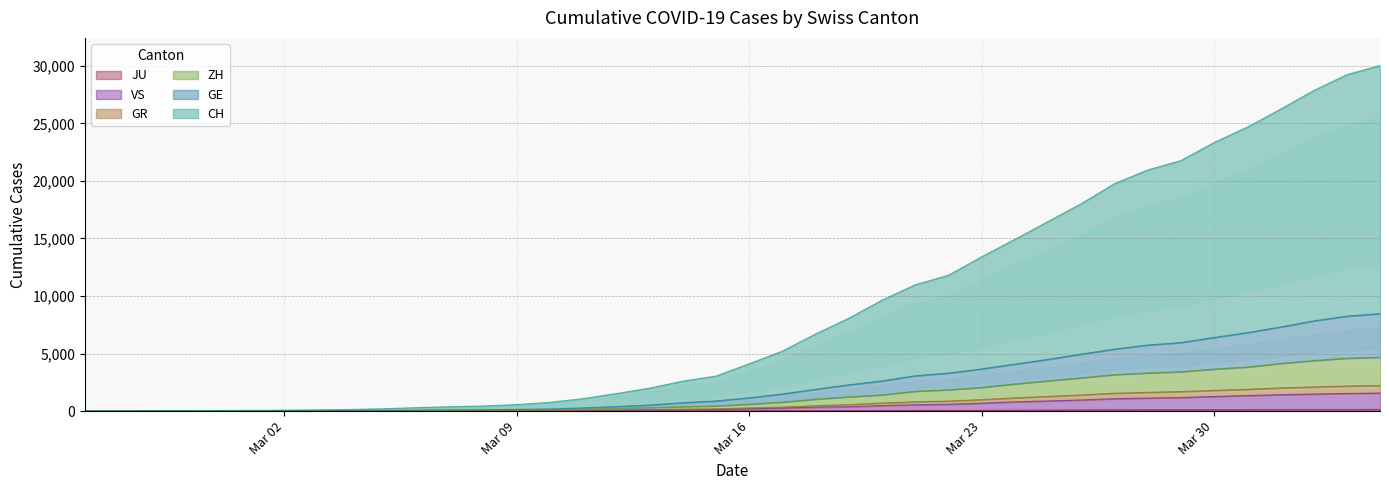

How many lines are shown in the chart?

6